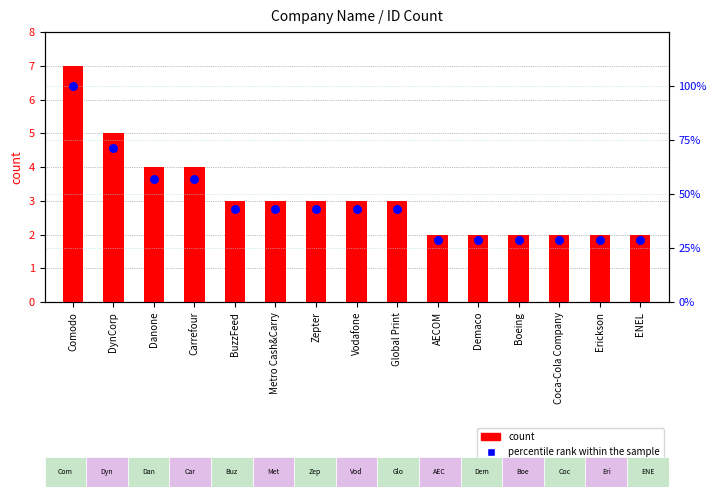

Which series has the largest total across all categories?

percentile rank within the sample